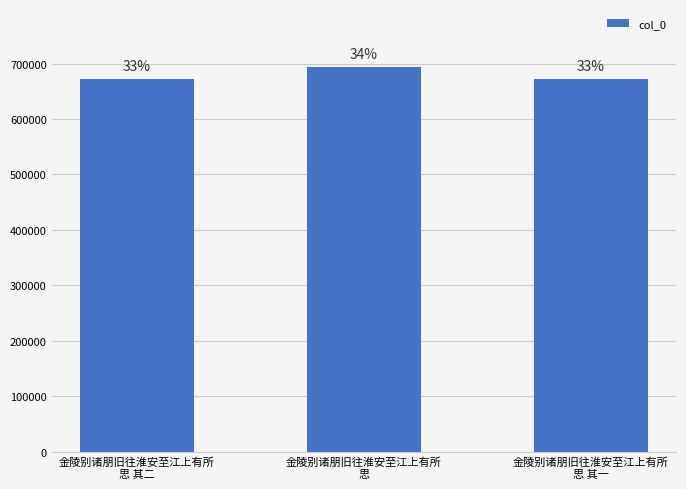

Where does the data first go above 672995?

金陵别诸朋旧往淮安至江上有所
思